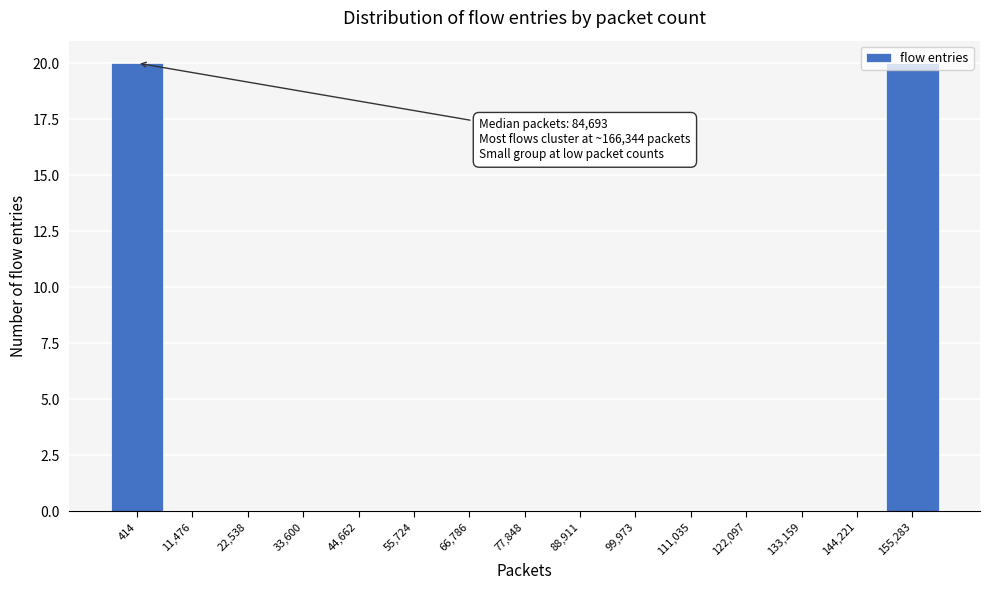

What is the maximum value shown in the chart?

20